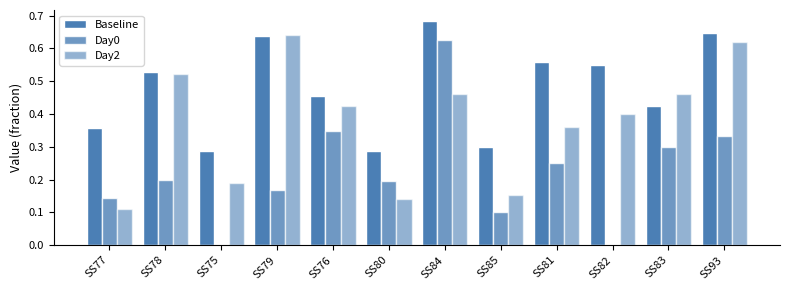

What is the sum of all Day2 values?

4.5